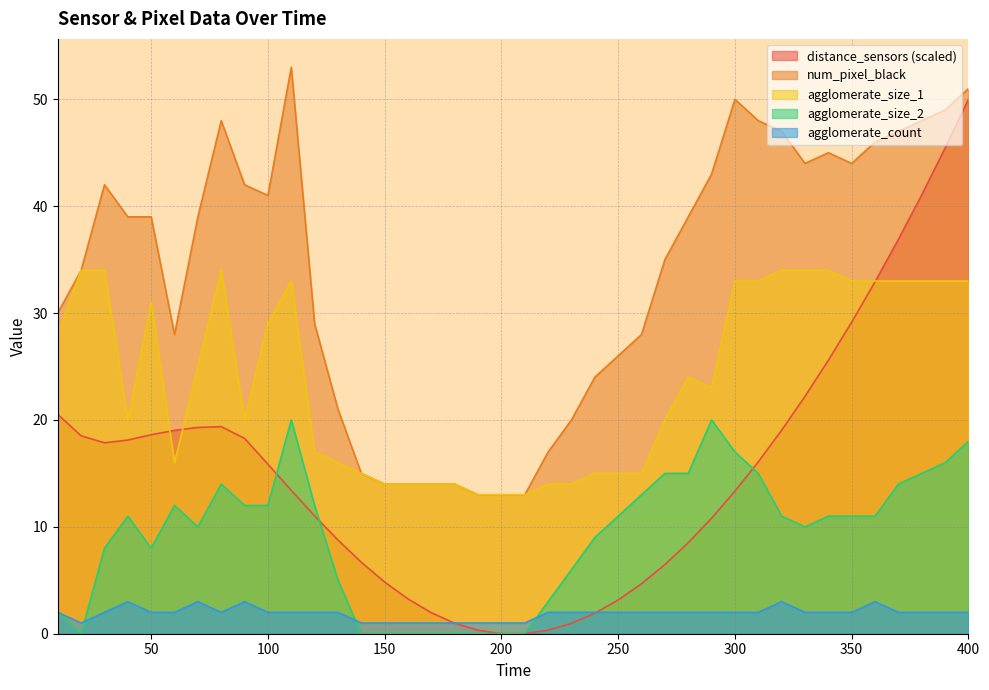

What is the greatest value displayed?

53.0